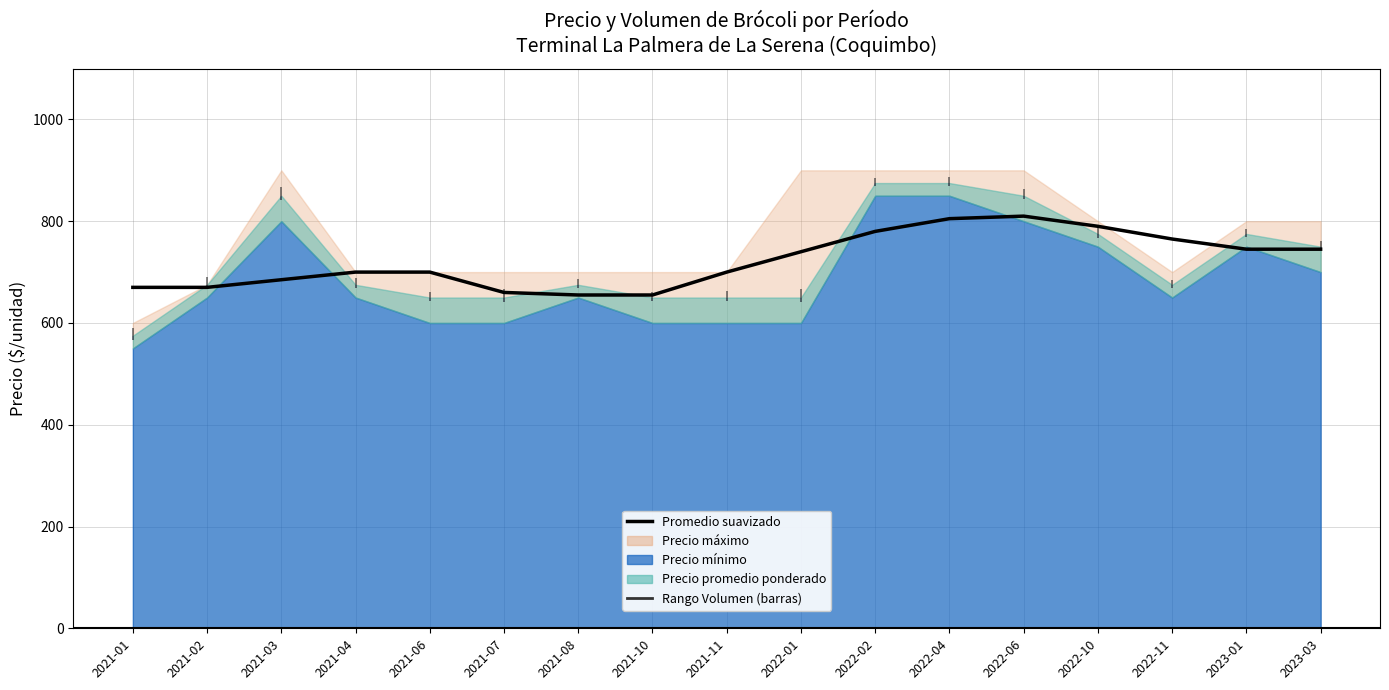

Where is the data nearest to the value 732?

2022-01